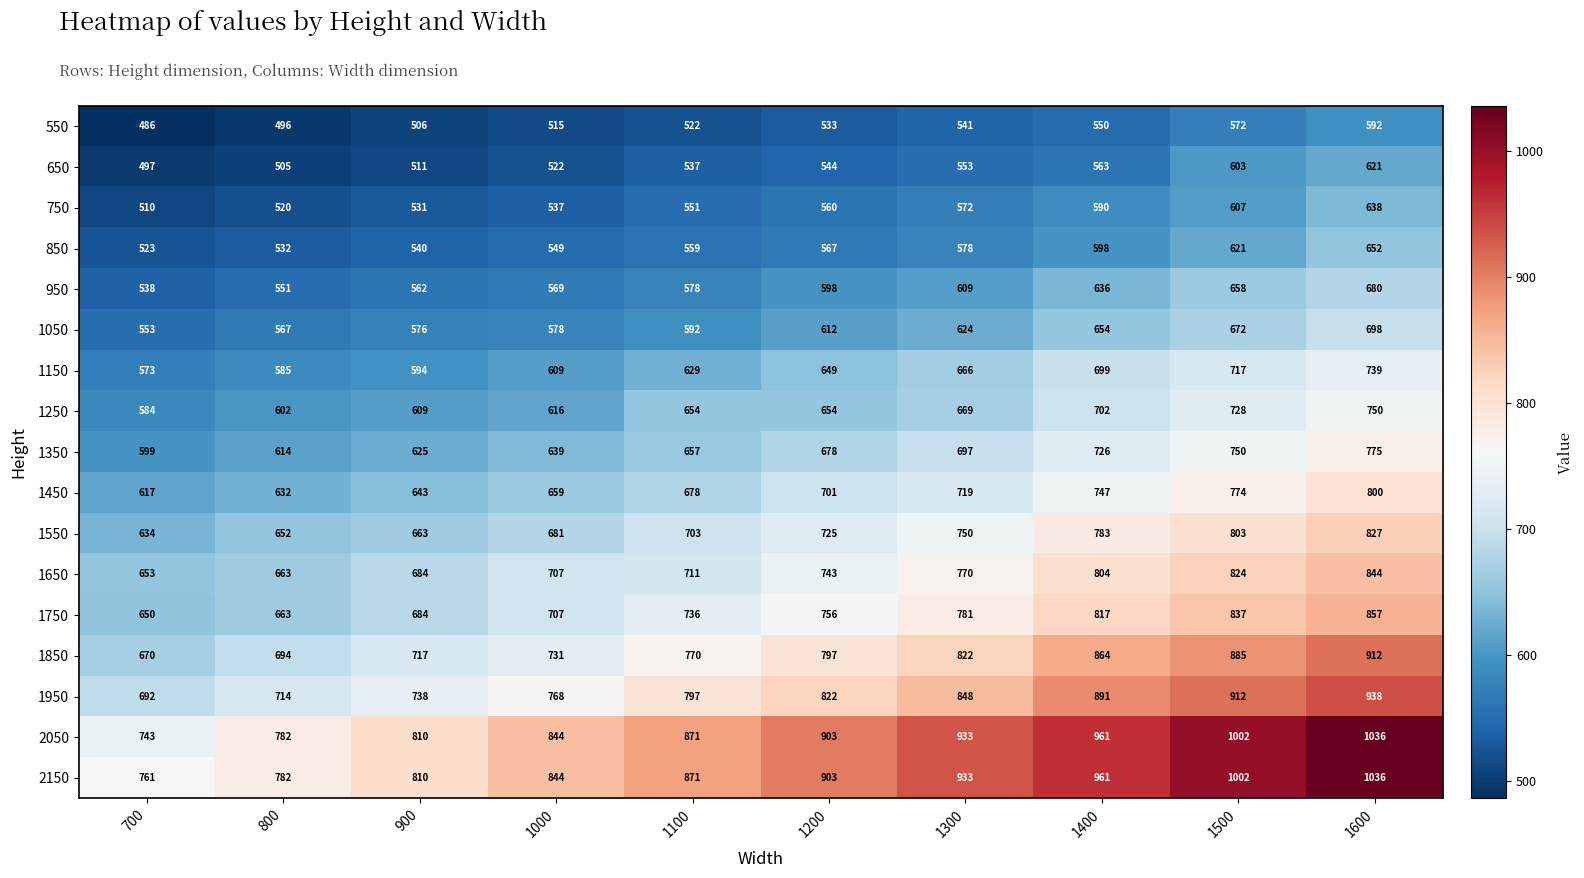

At which label does 750 reach its peak?

1600